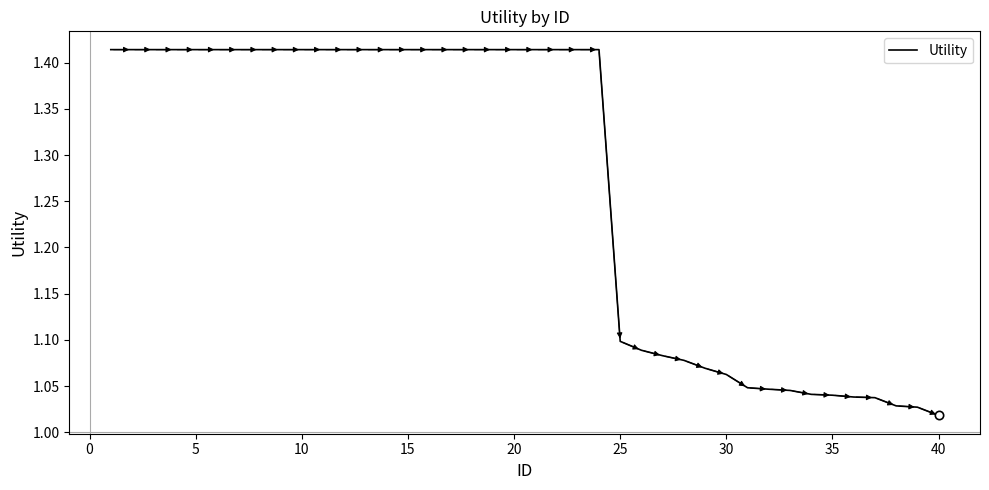

What is the difference between the maximum and minimum values?

0.4